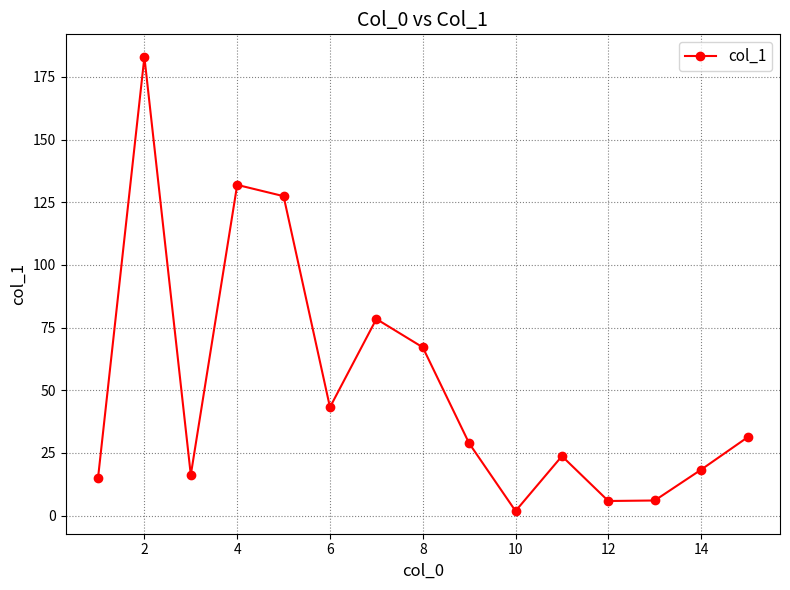

How many points are lower than both their immediate neighbors (excluding endpoints)?

4